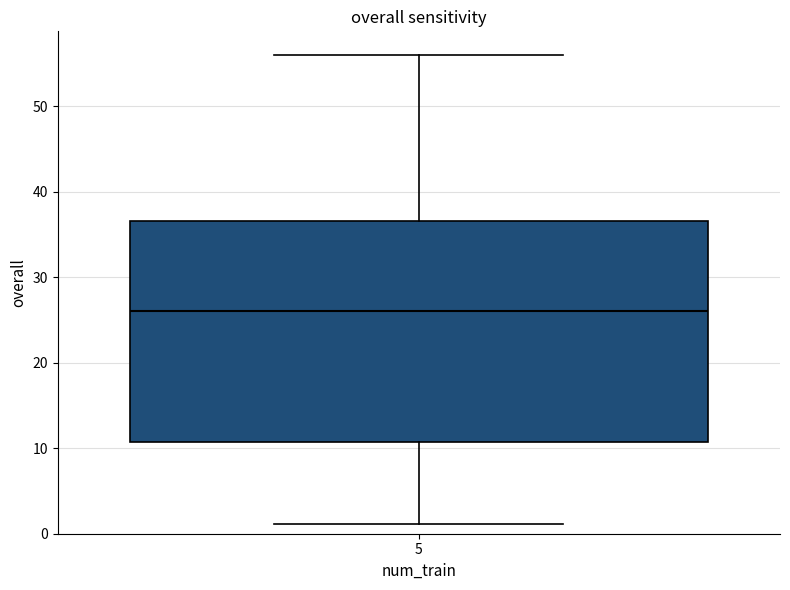

Transcribe this box plot: give where the median line is, the range the box spans, and where the two whiskers end, as read against the y-axis. The values are not printed on the chart, so give them approximately, as read against the axis.

median 26, box 11 to 37, whiskers 1 to 56